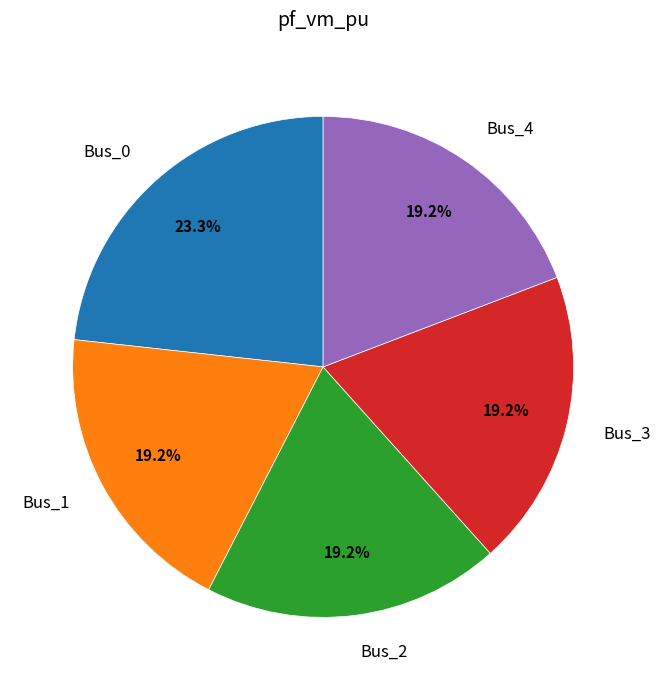

How many segments does this pie chart have?

5